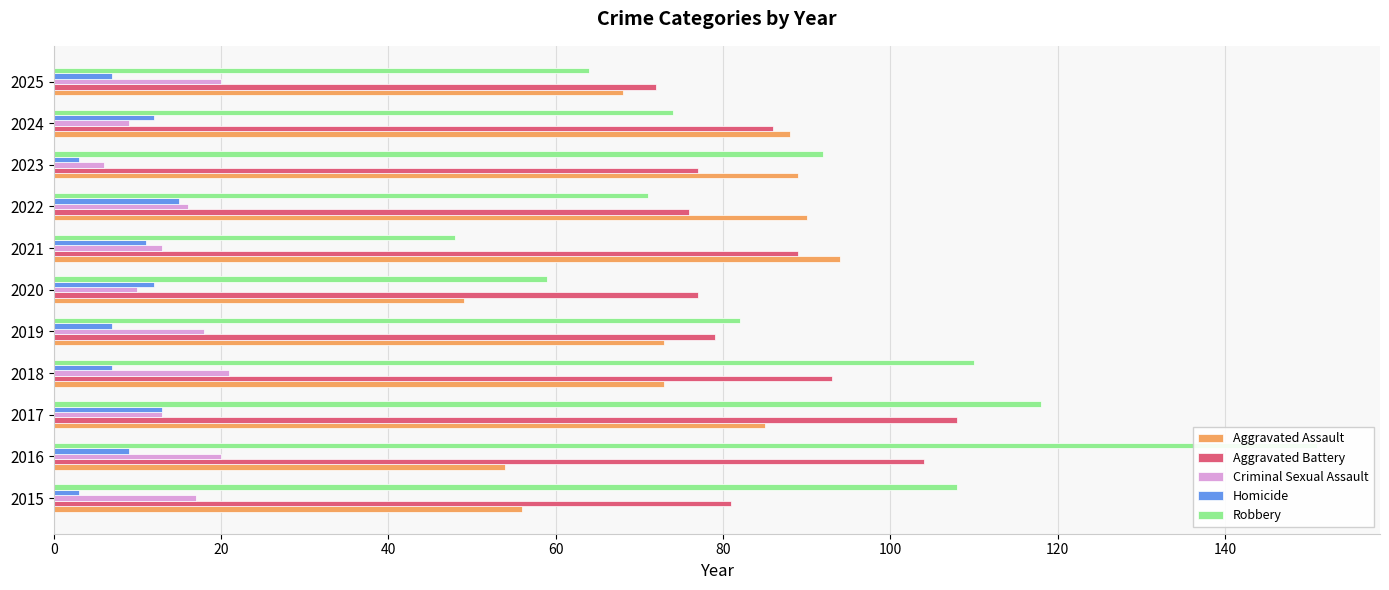

What are all the series names shown in the legend?

Aggravated Assault, Aggravated Battery, Criminal Sexual Assault, Homicide, Robbery